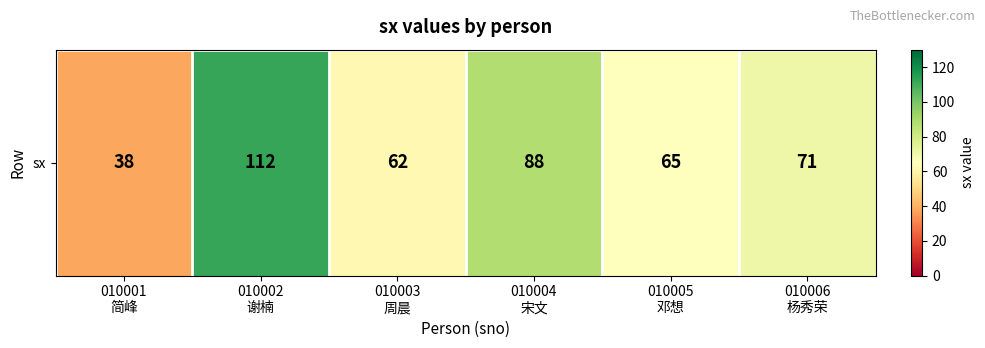

Reading right to left, transcribe all the data shown in this chart.

010006
杨秀荣=71	010005
邓想=65	010004
宋文=88	010003
周晨=62	010002
谢楠=112	010001
简峰=38